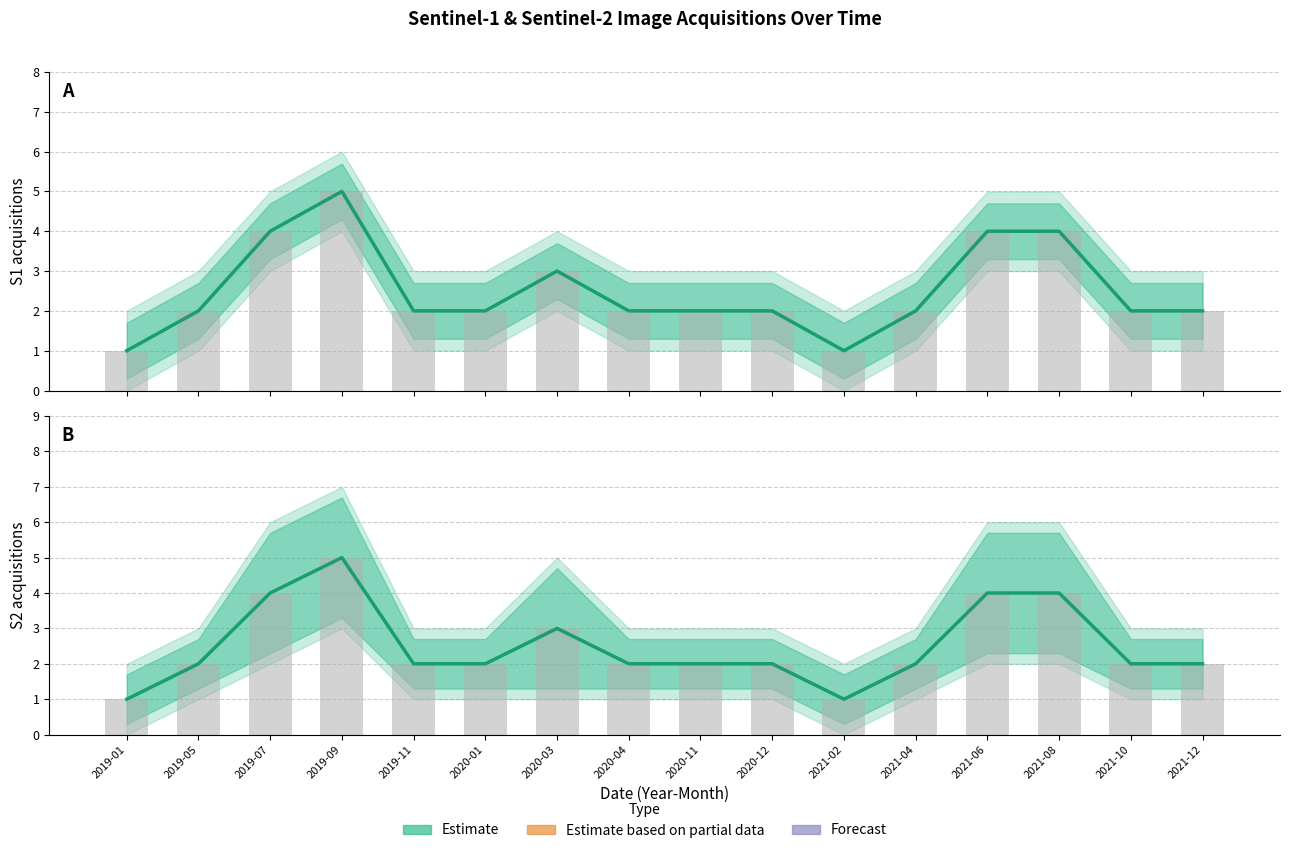

What position from the right is 2019-01?

16